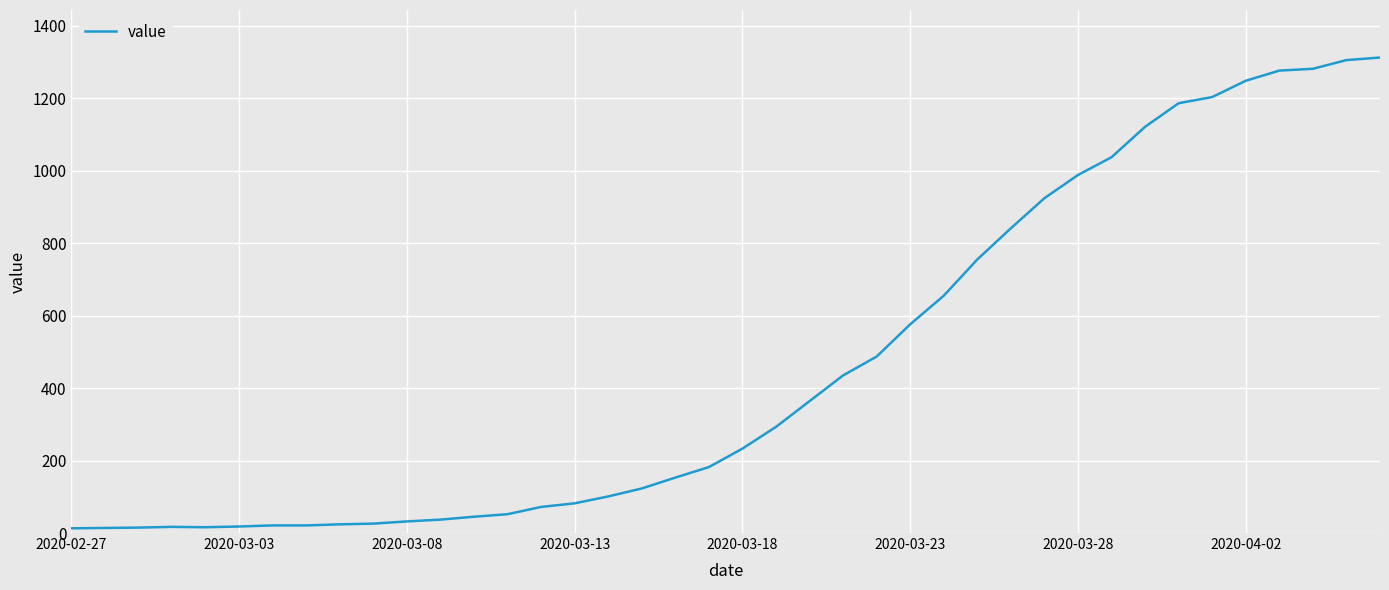

What is the maximum value shown in the chart?

1312